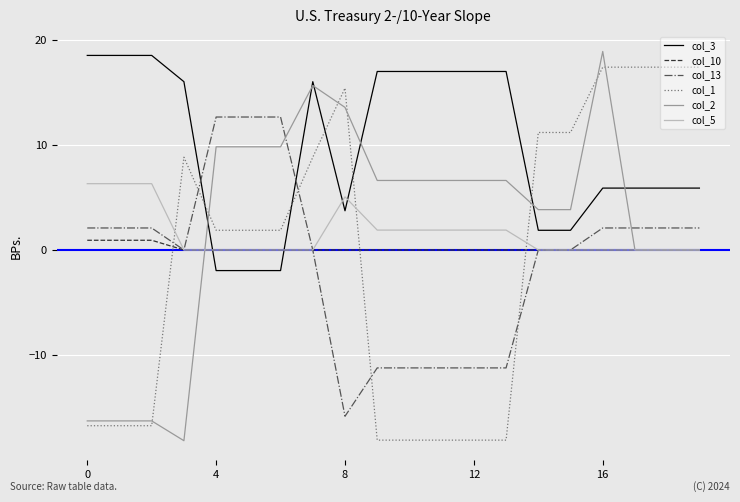

True or false: col_2 and col_13 intersect in this chart.

True